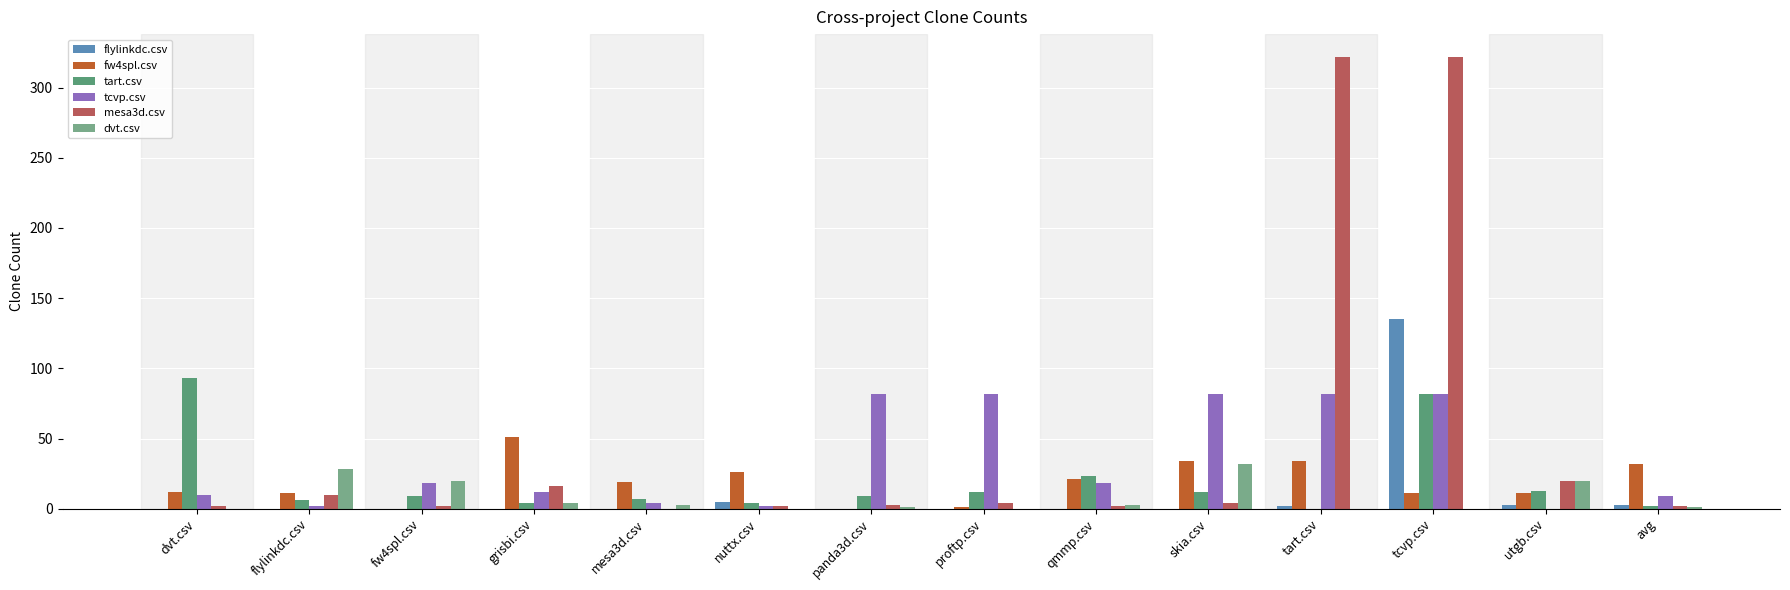

What is the sum of the dvt.csv values at proftp.csv and qmmp.csv?

3